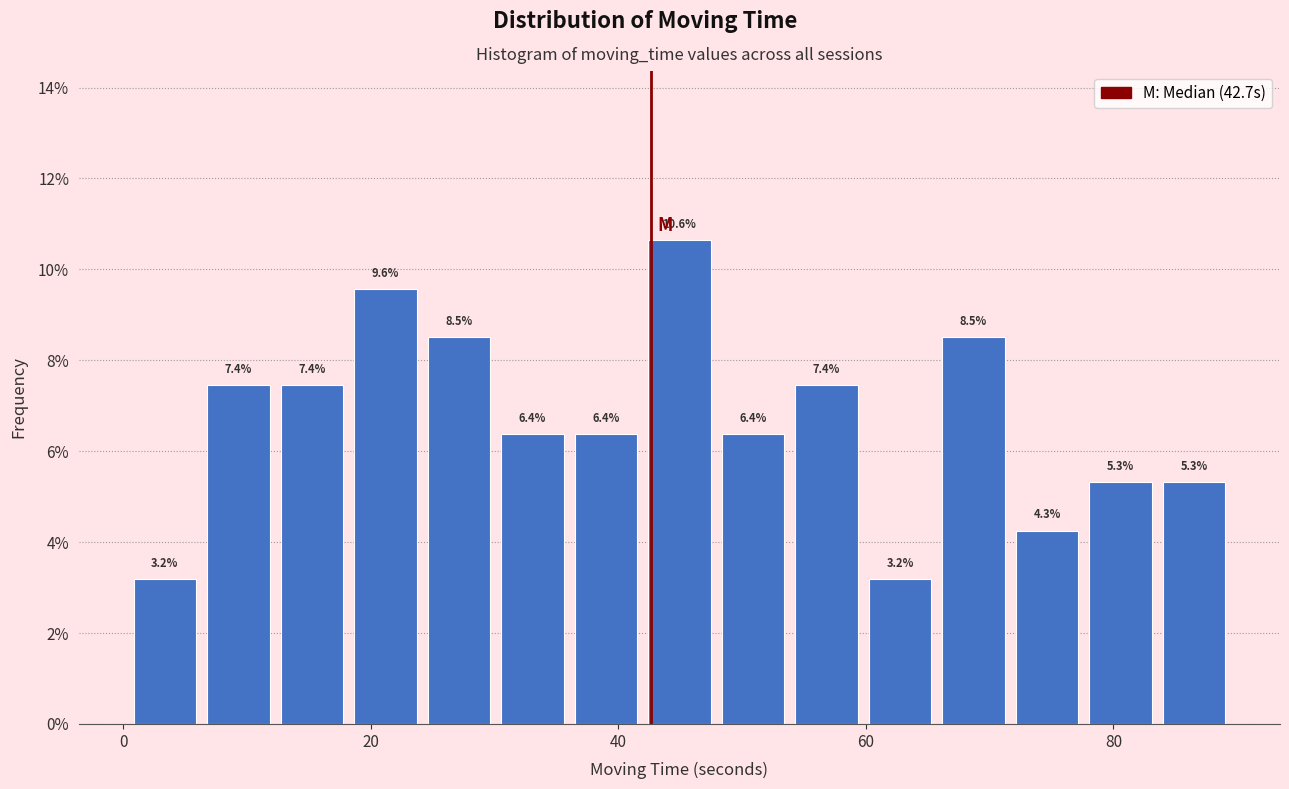

Around what value on the x-axis is the tallest bar? Give the approximate position of its centre, as read against the axis.

44